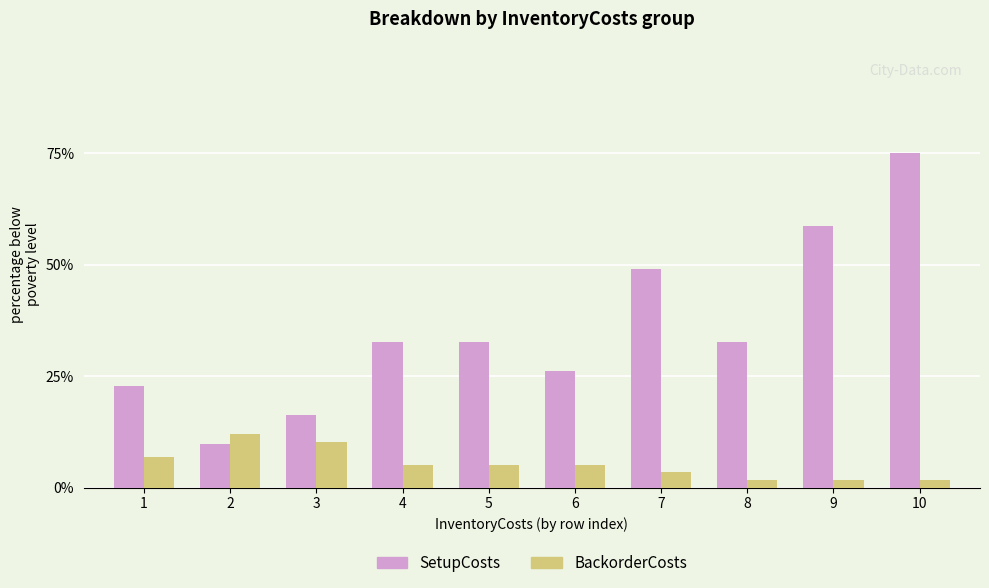

What is the maximum value for SetupCosts?

75.0